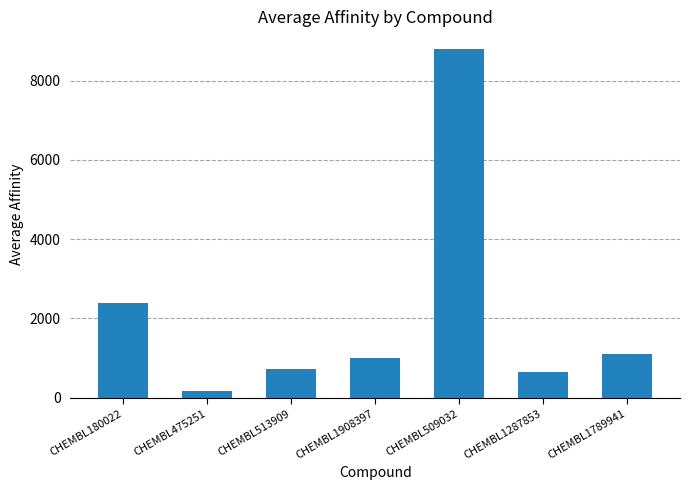

List the labels in order of value, smallest first.

CHEMBL475251, CHEMBL1287853, CHEMBL513909, CHEMBL1908397, CHEMBL1789941, CHEMBL180022, CHEMBL509032